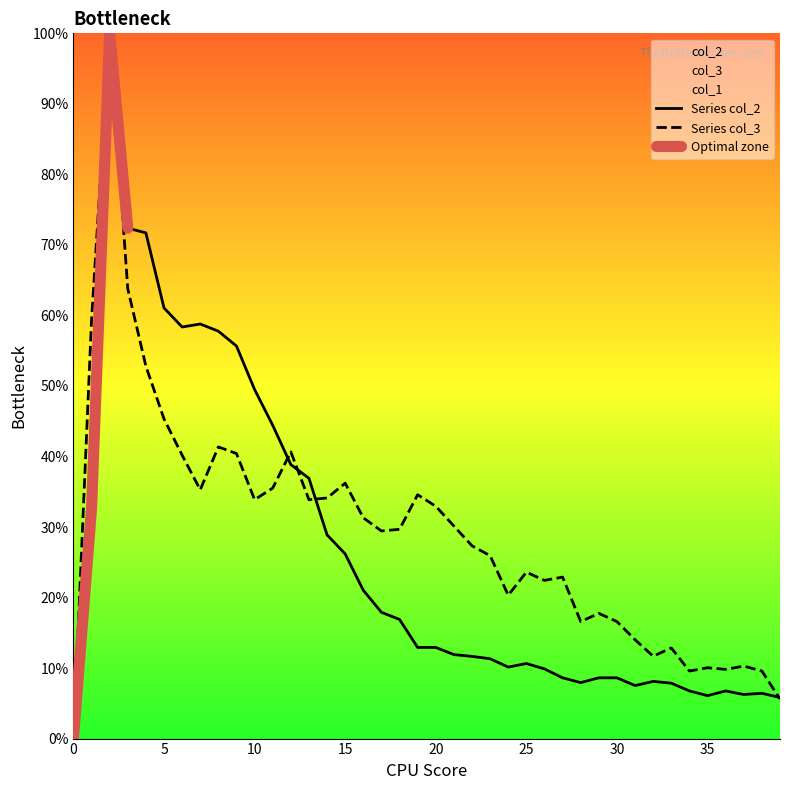

The col_2 series shows 0.1 at 14. True or false?

False